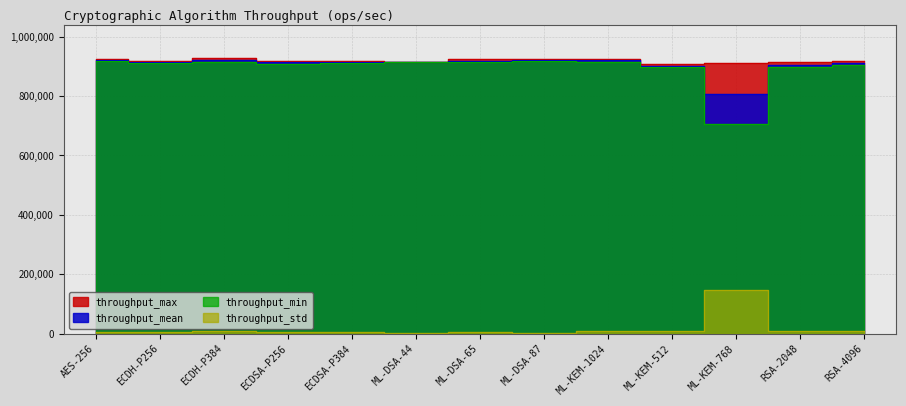

Read the throughput_mean value at ECDSA-P384.

914829.6